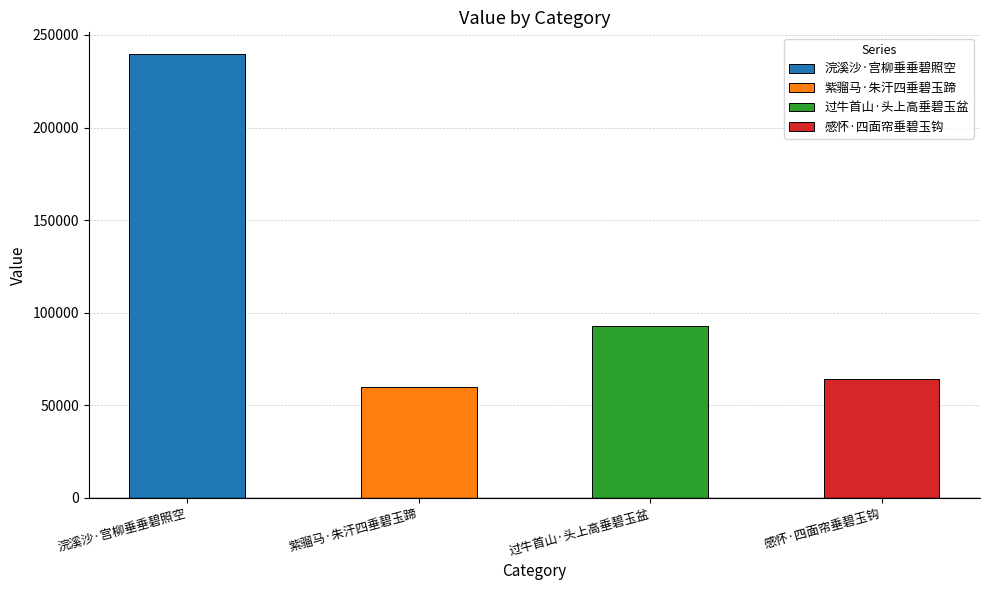

The value at 感怀·四面帘垂碧玉钩 is 64281. True or false?

True